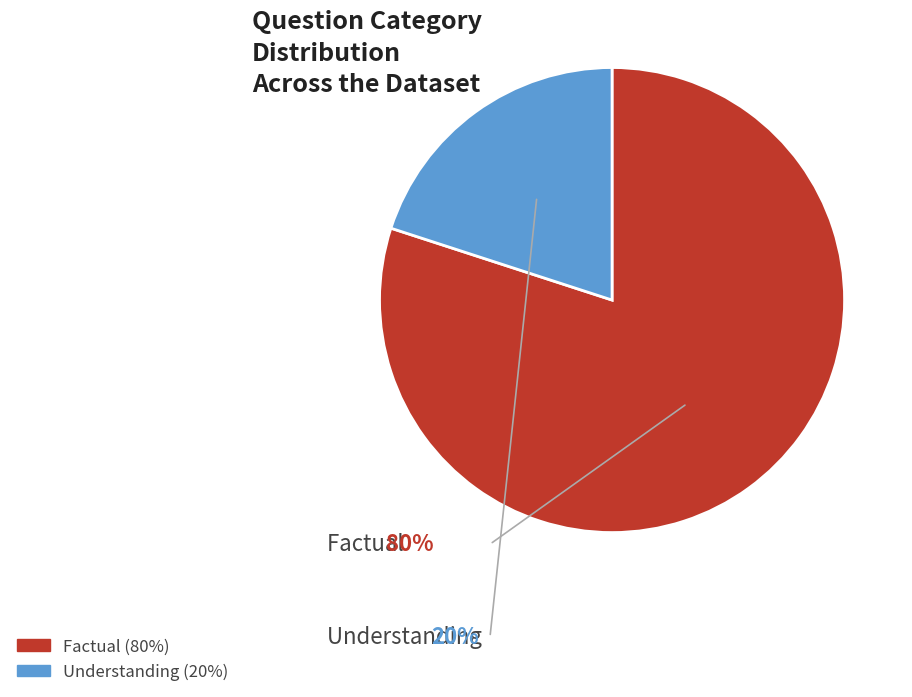

Is there any slice that represents more than half of the pie?

Yes